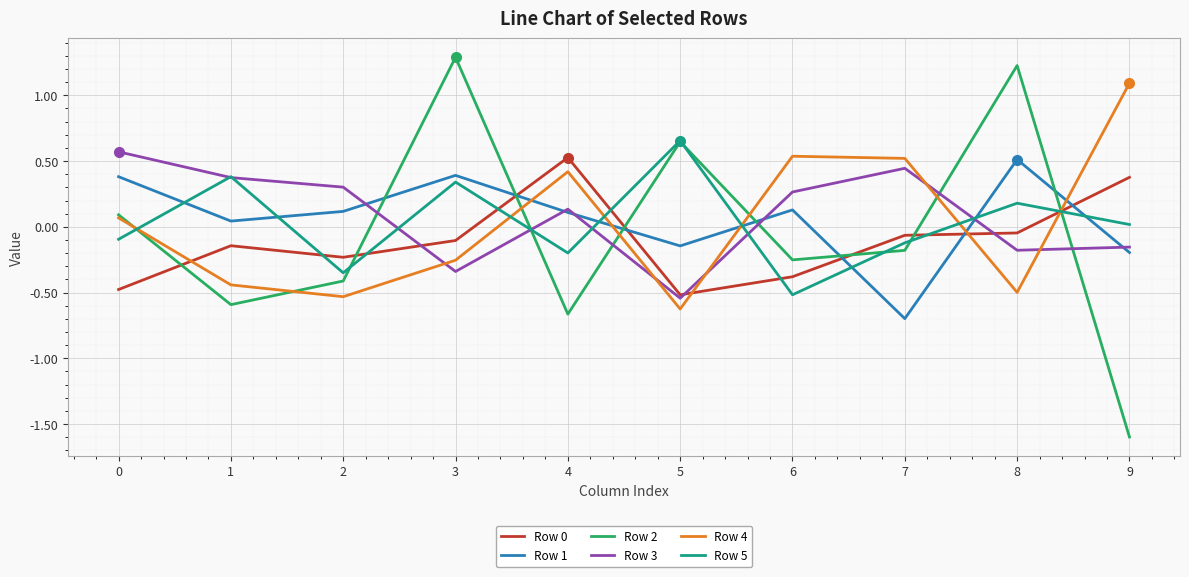

True or false: Row 4 has more than 0 points higher than both neighbors.

True